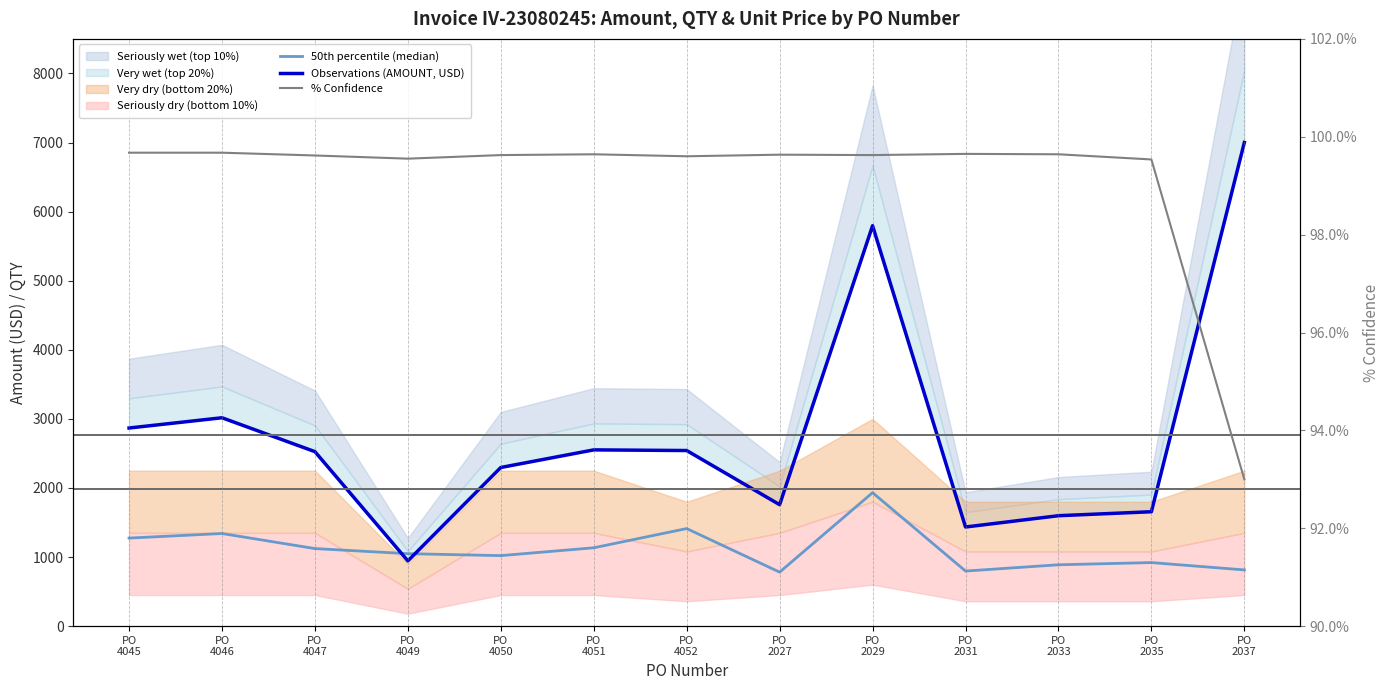

At which label does % Confidence reach its peak?

PO
4045